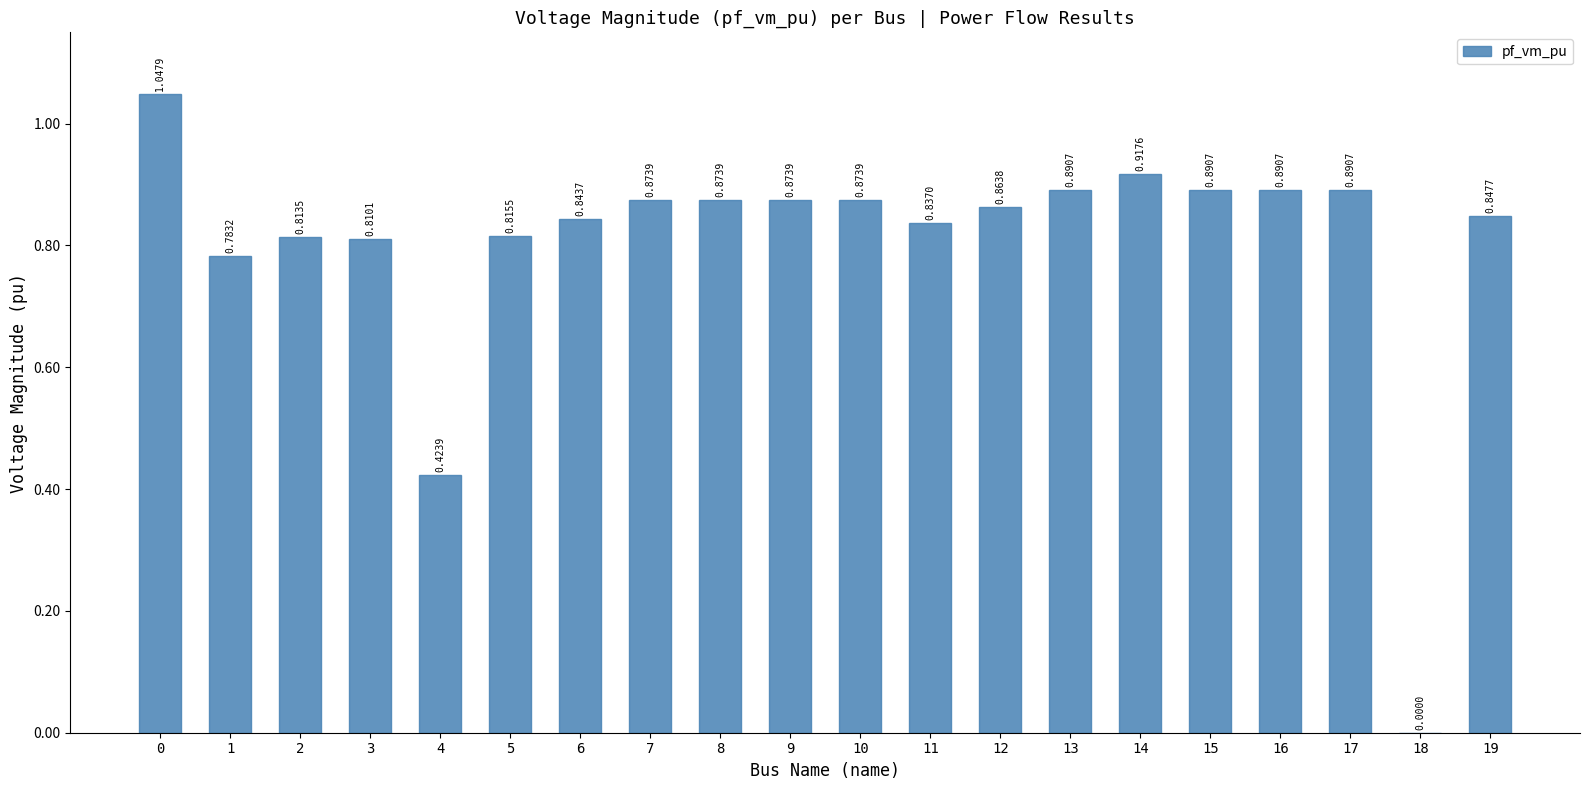

What is the sum of the values at 9 and 13?

1.8